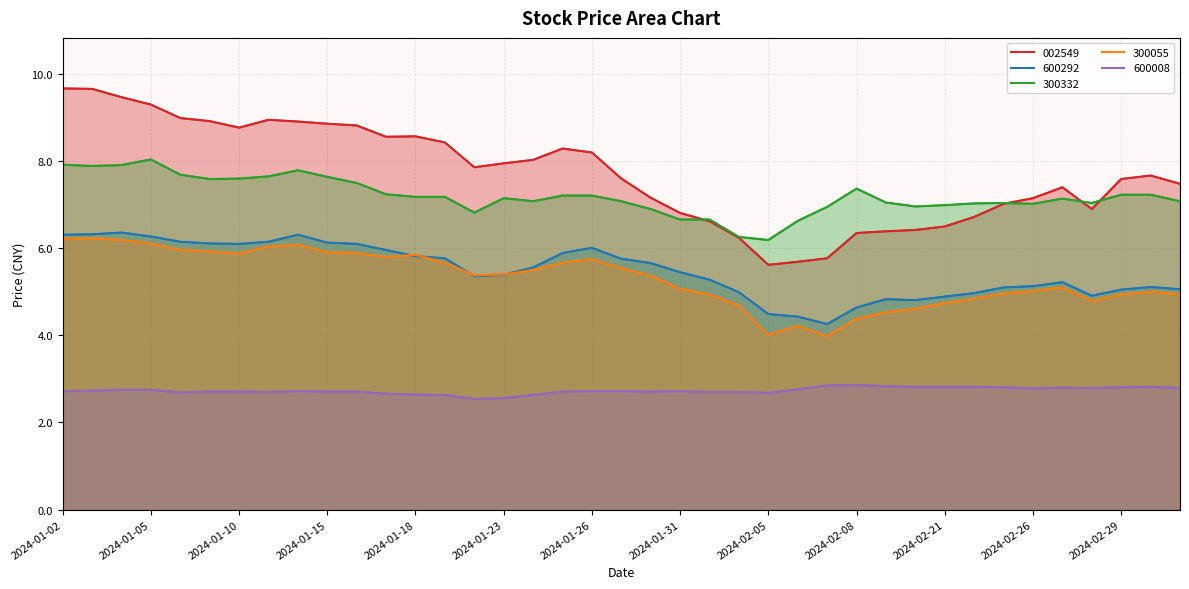

Which series ends up on top after the final intersection of 300055 and 600292?

600292